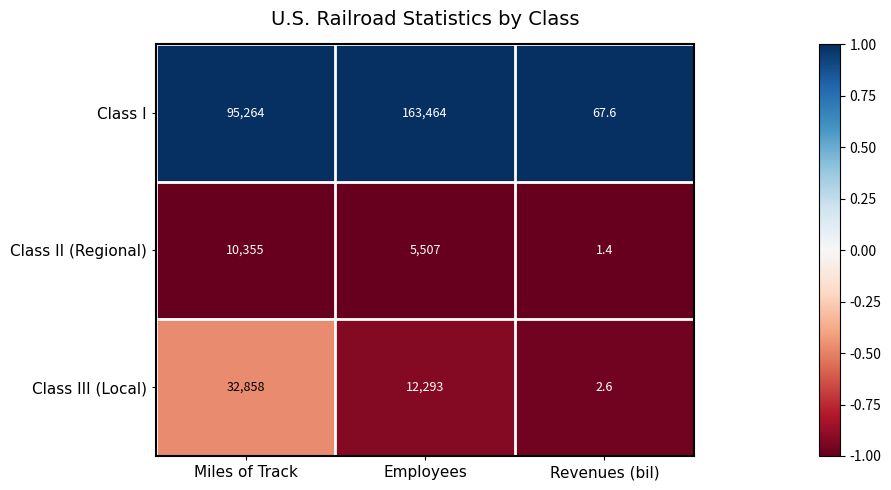

How many series are shown in this chart?

3